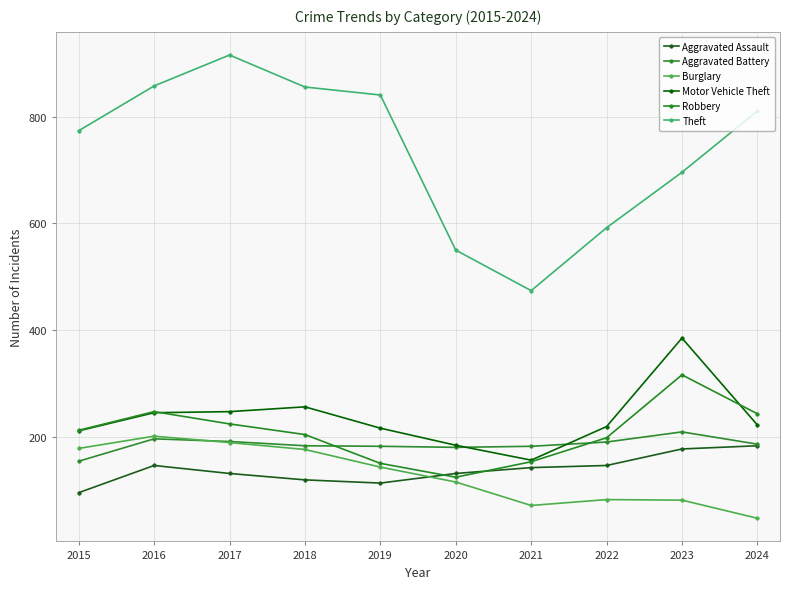

How many data points in Motor Vehicle Theft are less than 222?

5